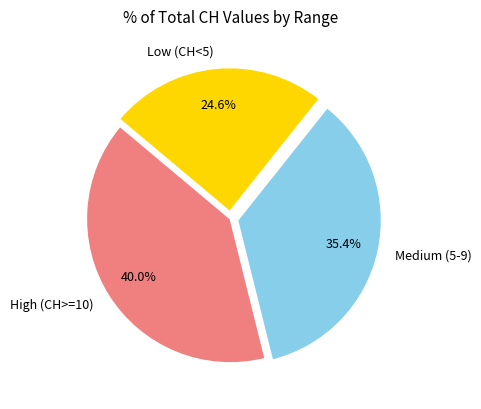

To the nearest percent, what is the average slice percentage?

33%